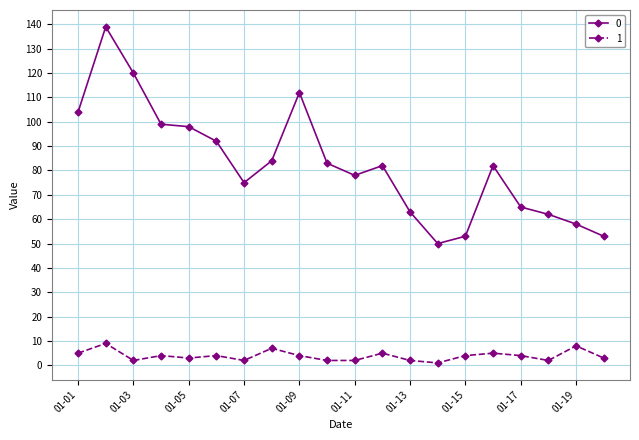

List the series in order of their overall mean, highest first.

0, 1